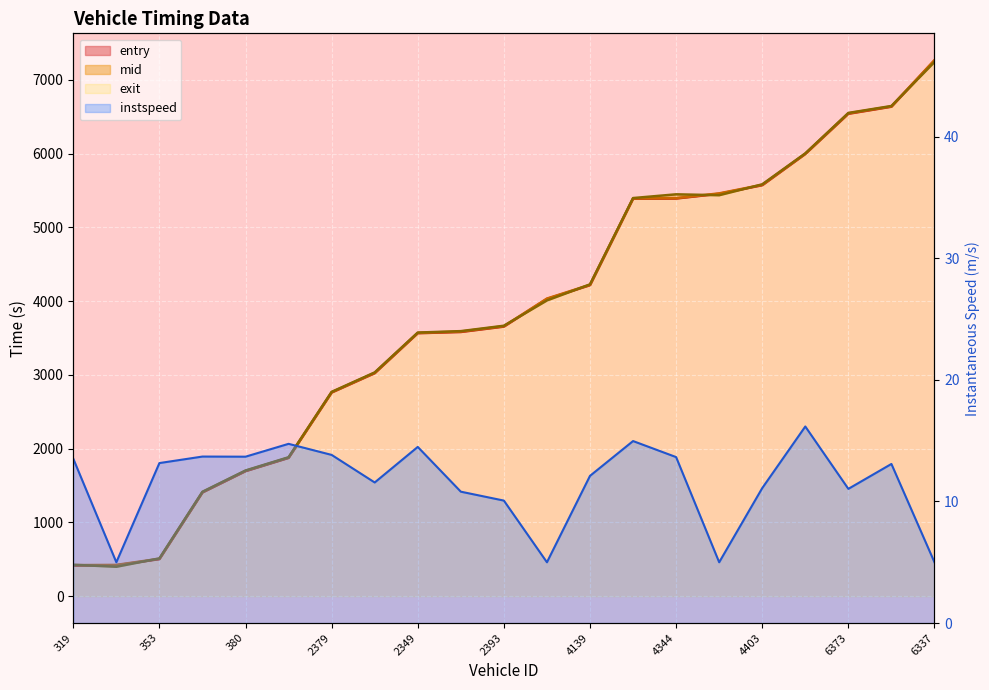

What is the difference between the maximum and second lowest values in the exit series?

6816.0